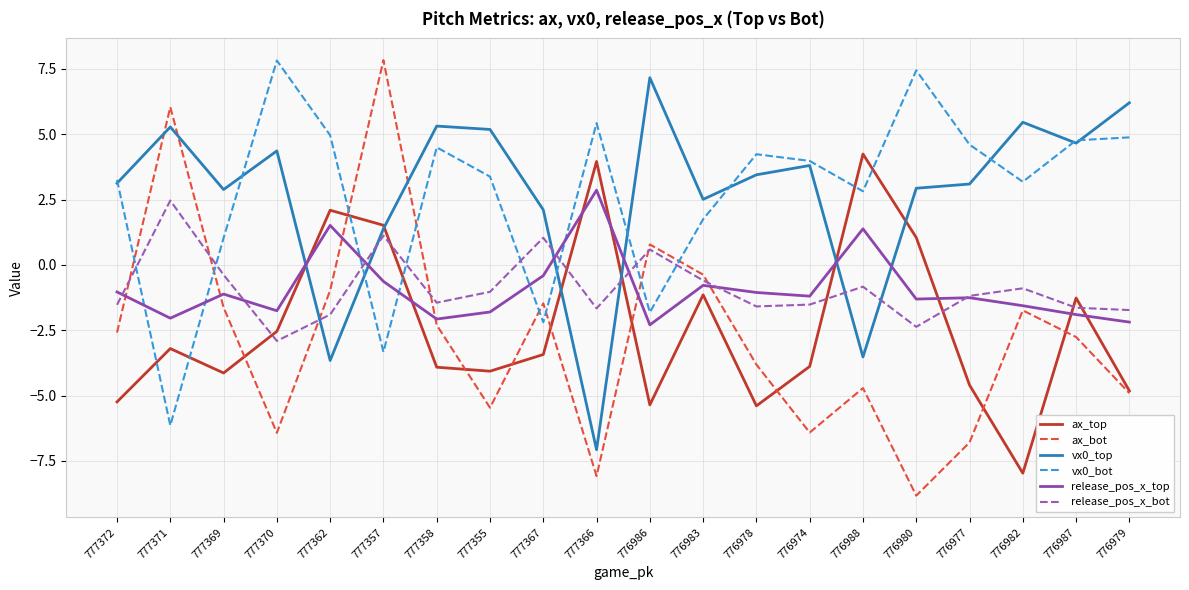

What is the lowest value of the release_pos_x_top series?

-2.3